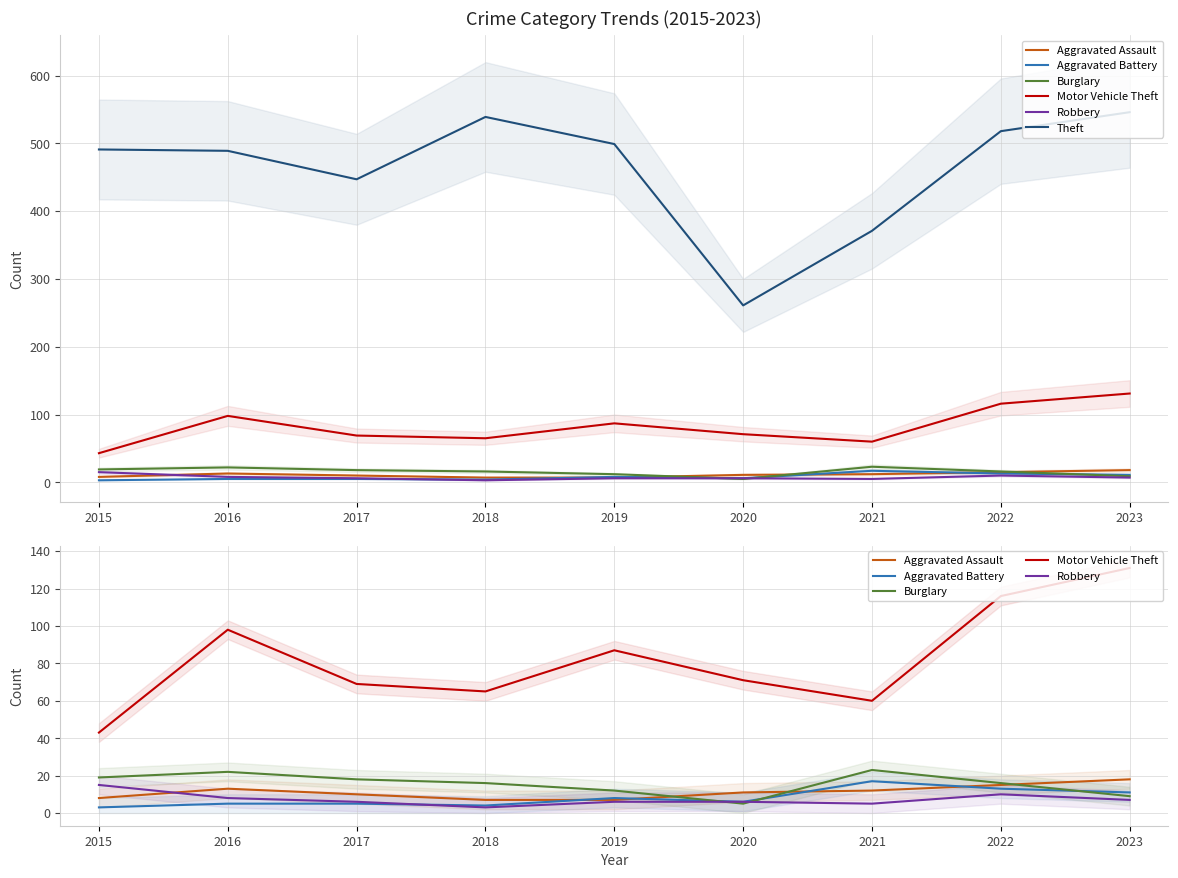

What are all the series names shown in the legend?

Aggravated Assault, Aggravated Battery, Burglary, Motor Vehicle Theft, Robbery, Theft